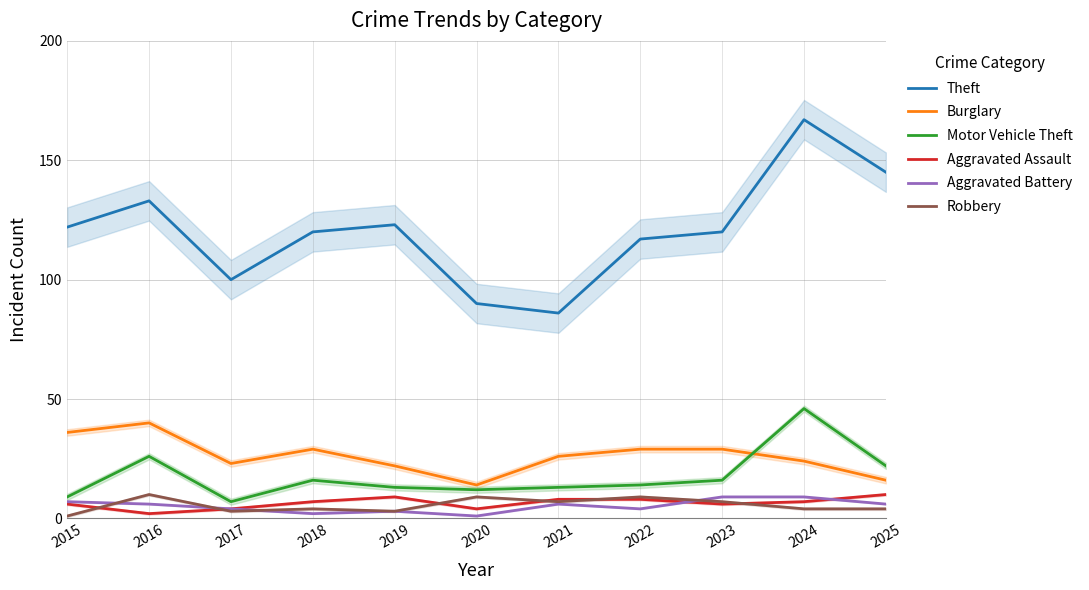

Between 2018 and 2020, which series saw the biggest shift?

Theft